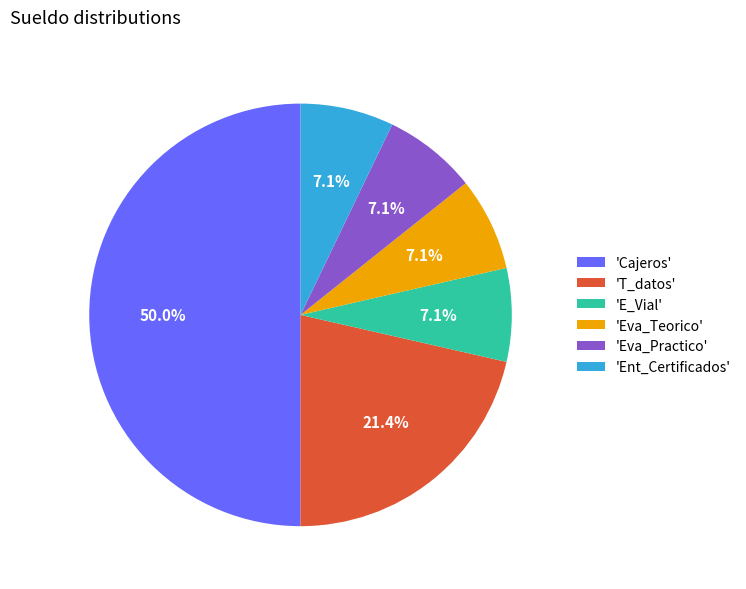

Between 'Ent_Certificados' and 'T_datos', which is larger?

'T_datos'